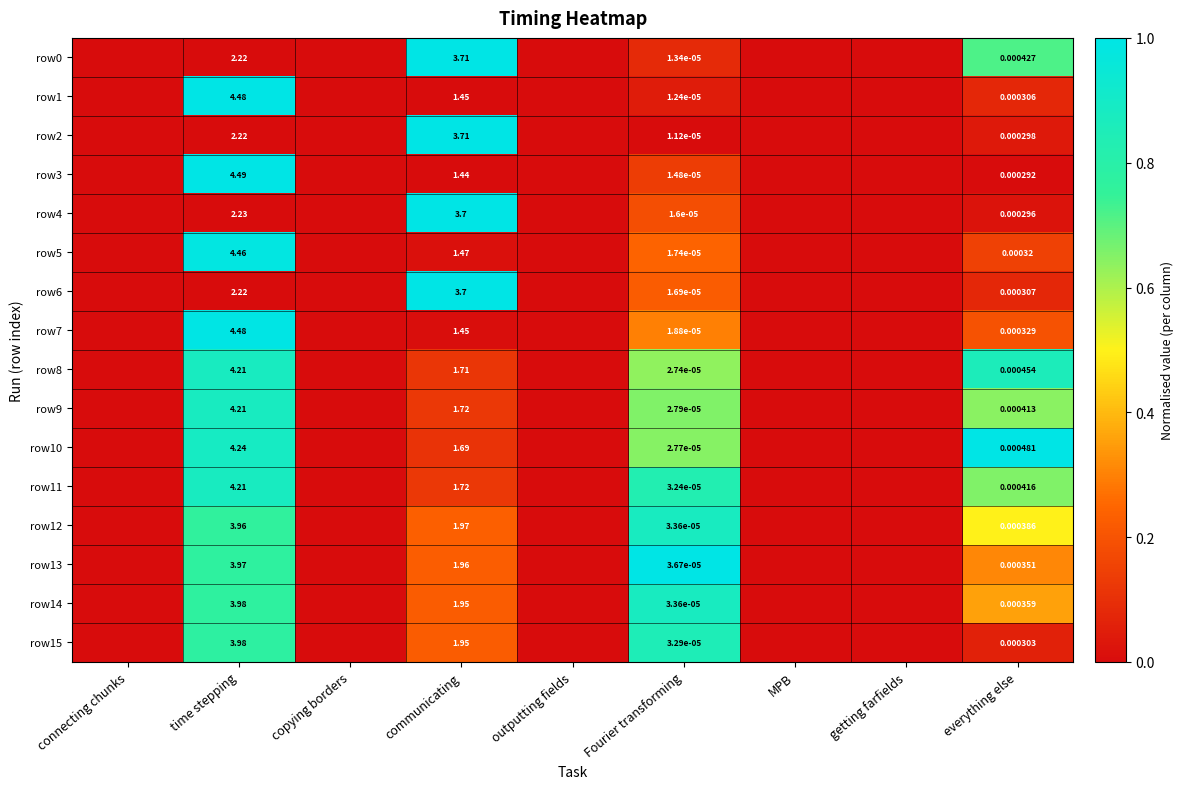

How many row9 values are between 0 and 1?

9